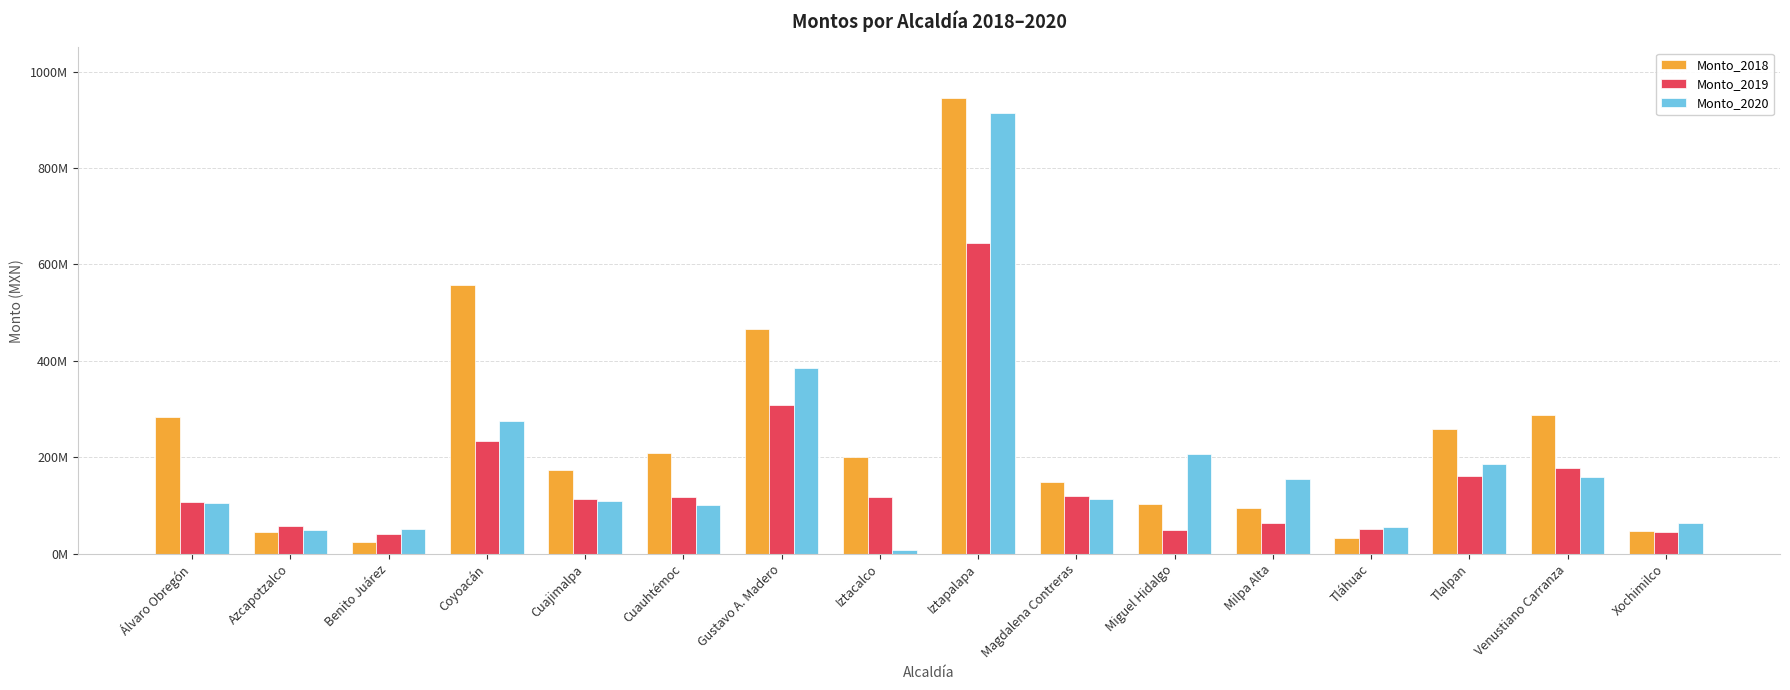

What are all the series names shown in the legend?

Monto_2018, Monto_2019, Monto_2020